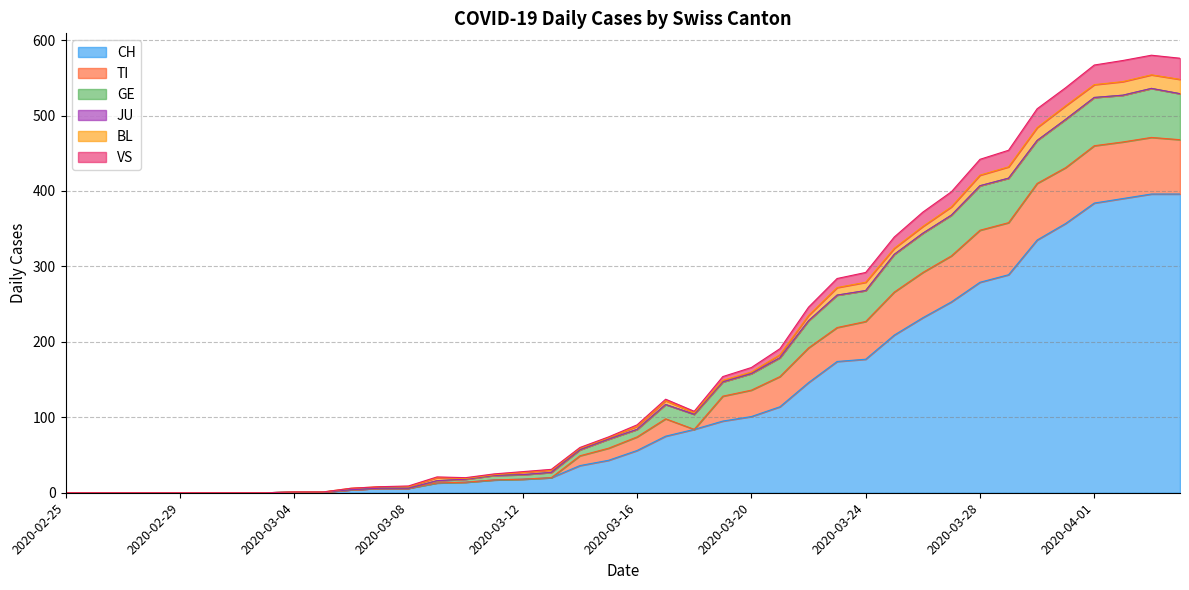

What is the highest value of the CH series?

396